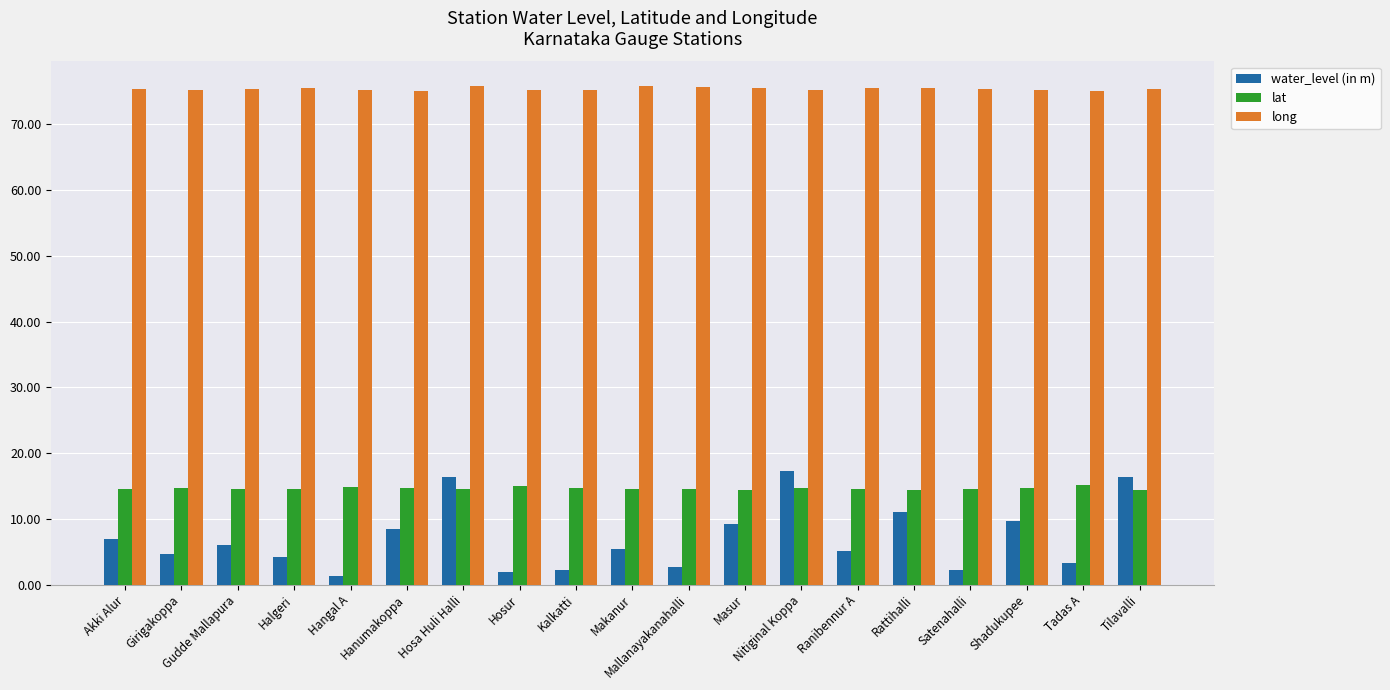

Is it true that long equals 19.6 at Nitiginal Koppa?

False